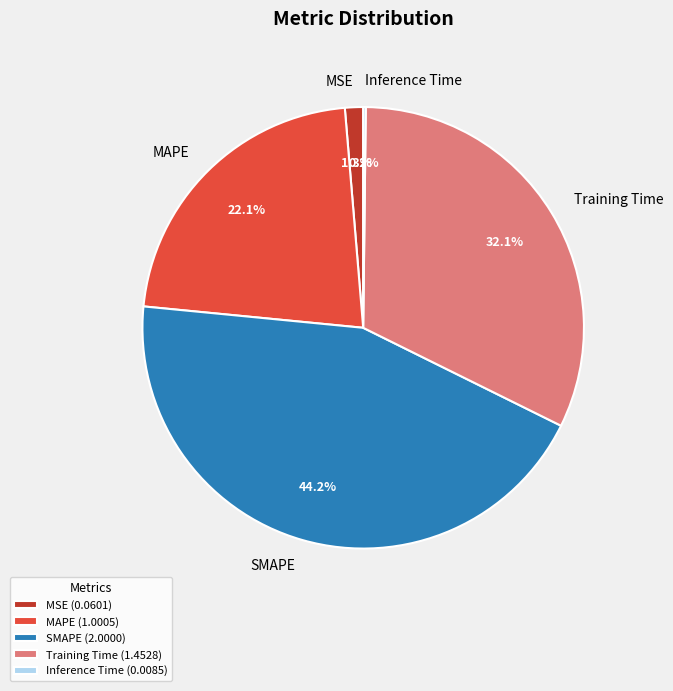

What percentage is the MAPE slice, to the nearest percent?

22%